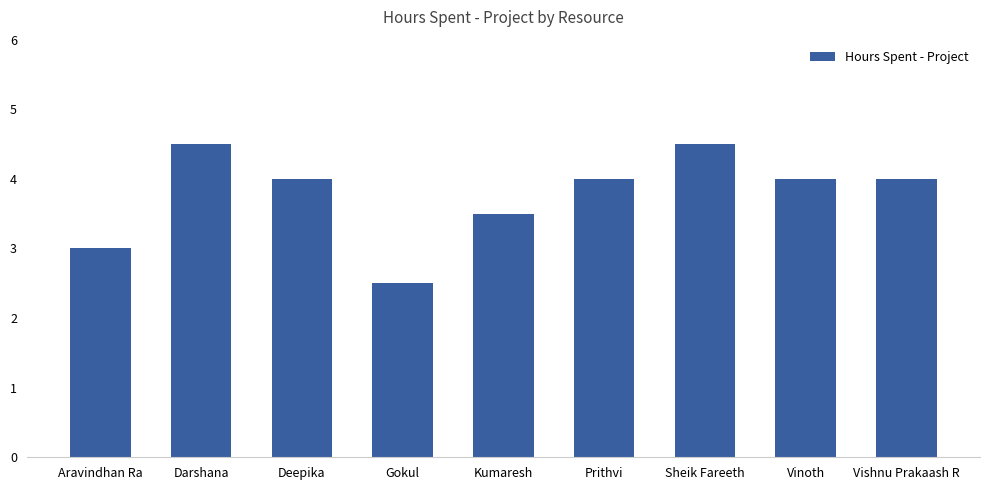

What is the ratio of the value at Vinoth to the value at Vishnu Prakaash R?

1.0